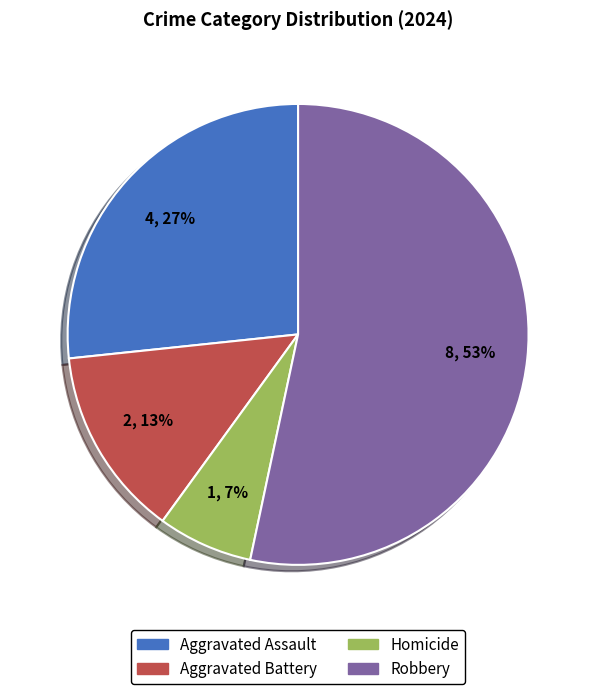

How many segments does this pie chart have?

4